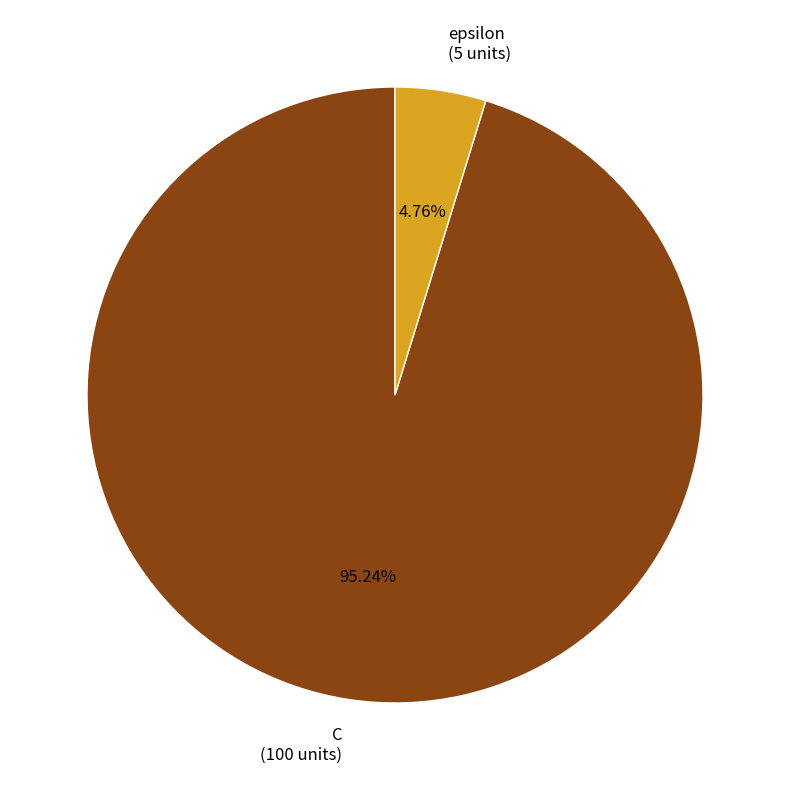

Which category accounts for the majority?

C